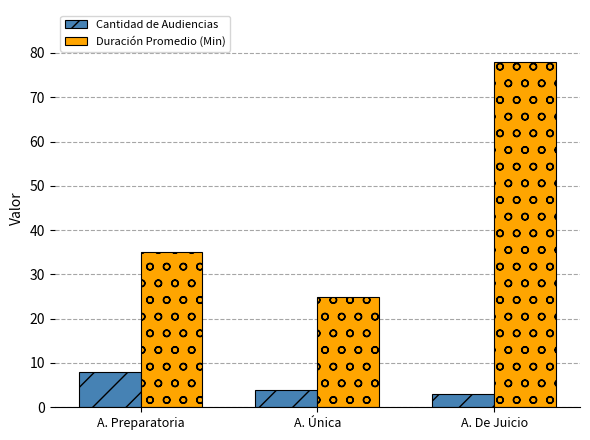

Count the number of data series in this chart.

2